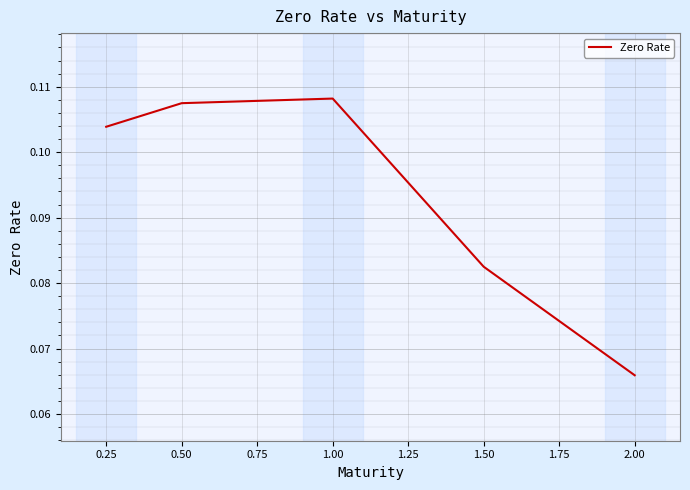

Which has a higher value, 2.00 or 1.50?

1.50